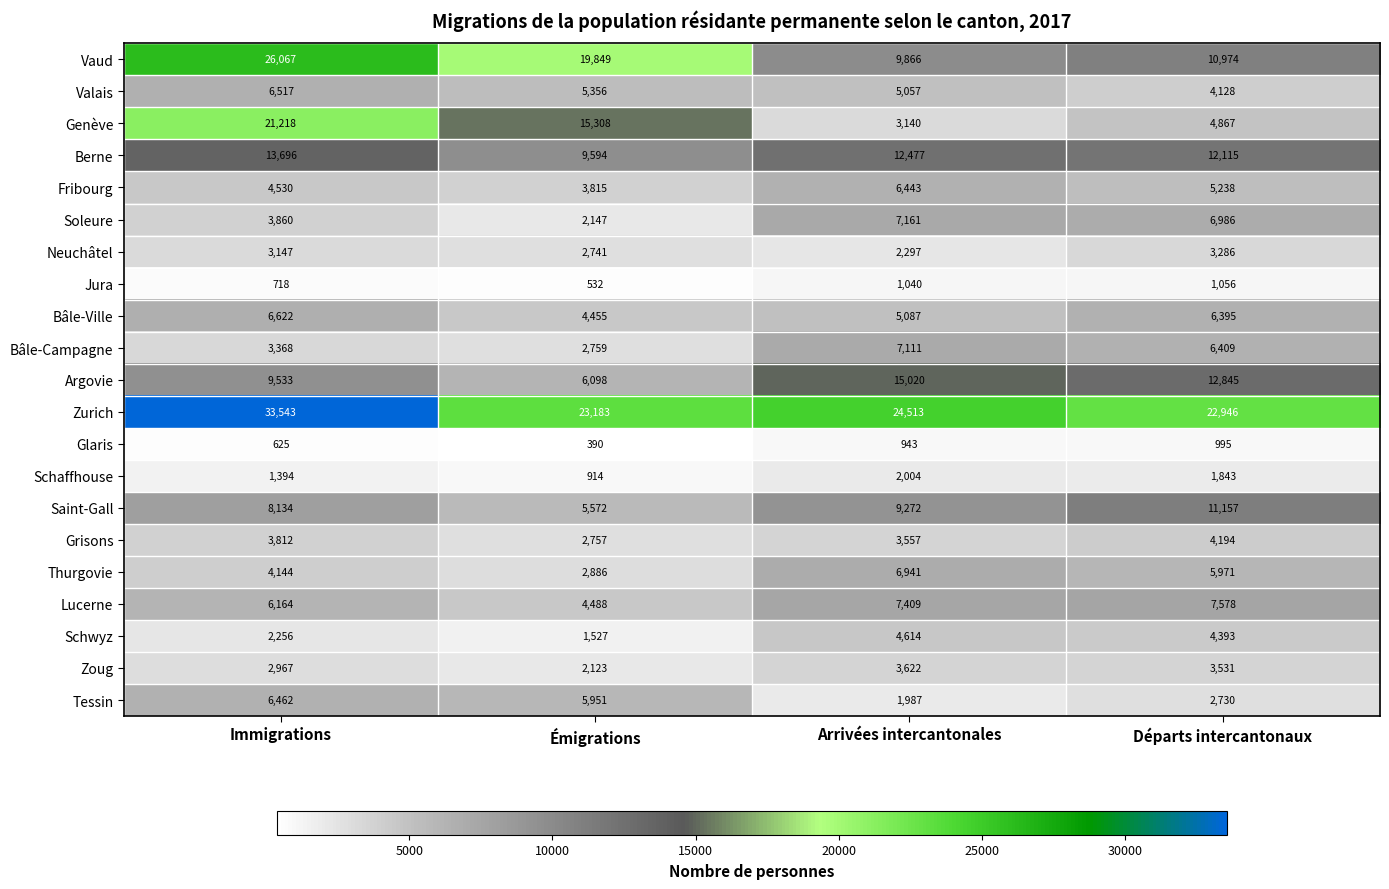

What is the approximate value of Fribourg at Départs intercantonaux, to the nearest 10?

5240